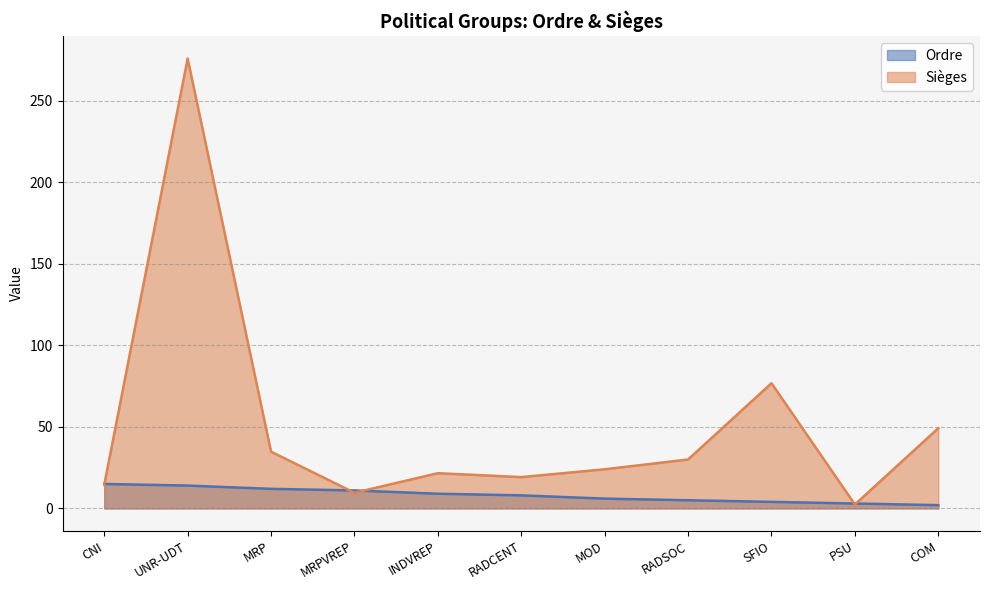

What position from the left is UNR-UDT?

2